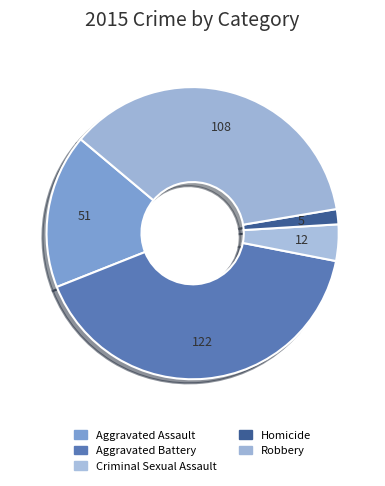

Is there any slice that represents more than half of the pie?

No